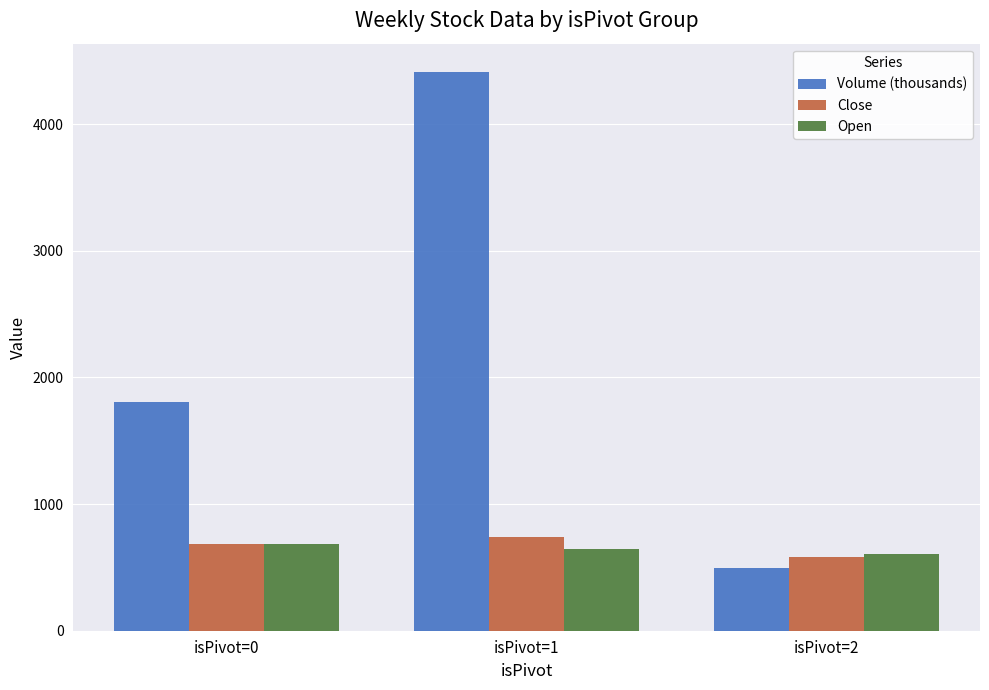

Which category has the lowest value across all series?

isPivot=2